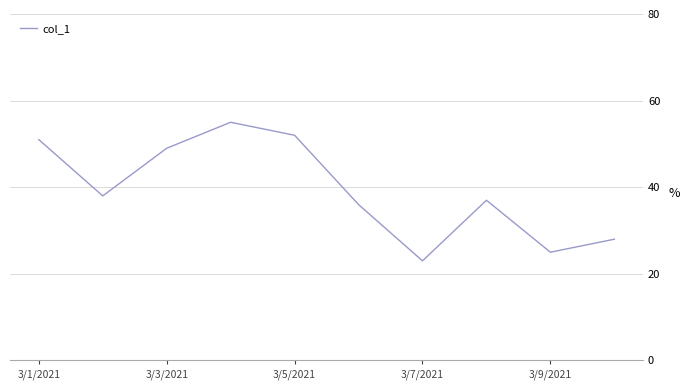

What is the greatest value displayed?

55